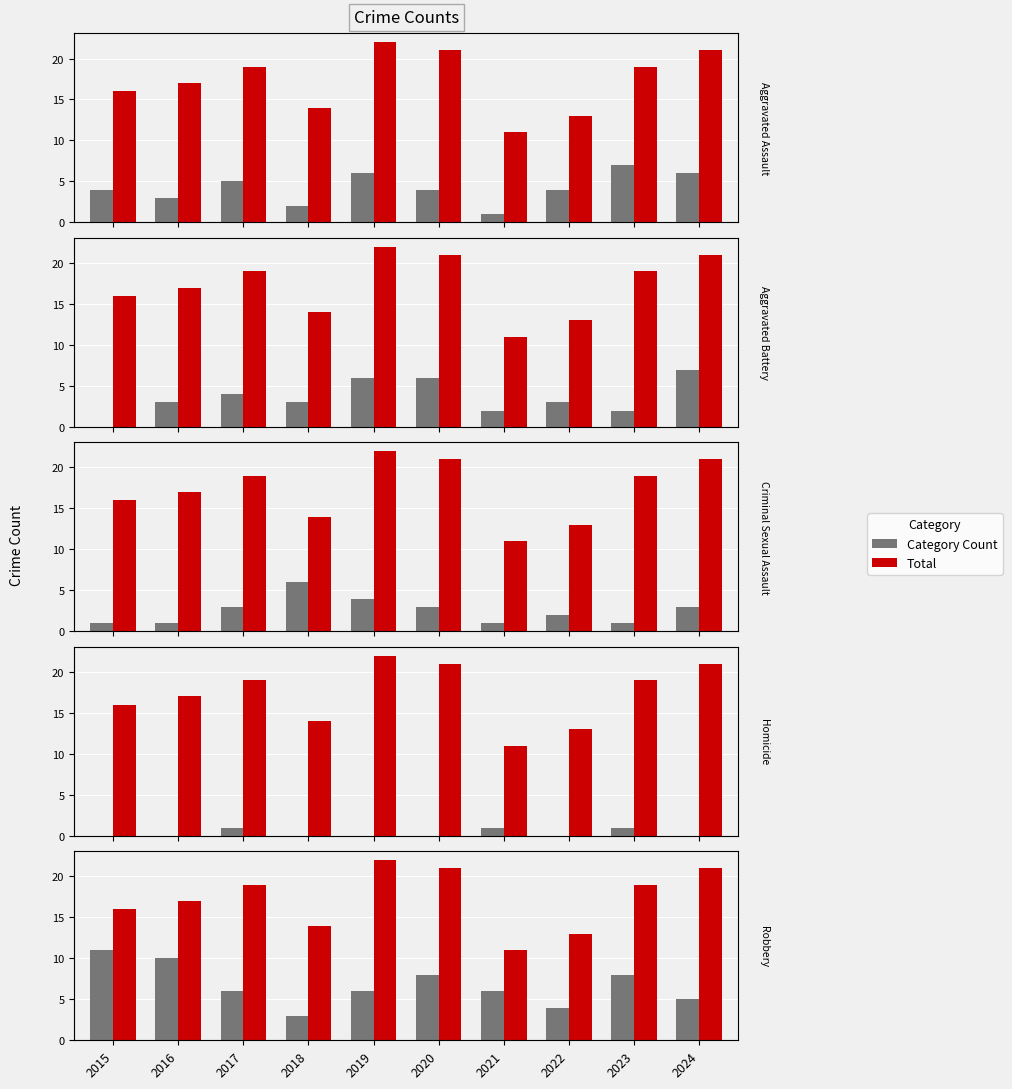

What is the average value of the Aggravated Battery series?

4